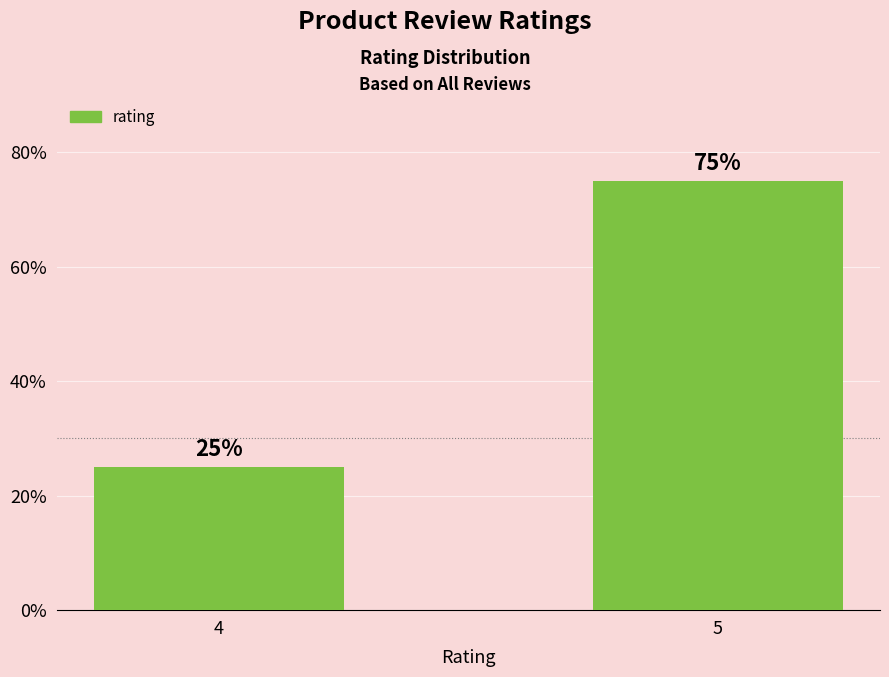

True or false: the data shows 38 at 4.

False